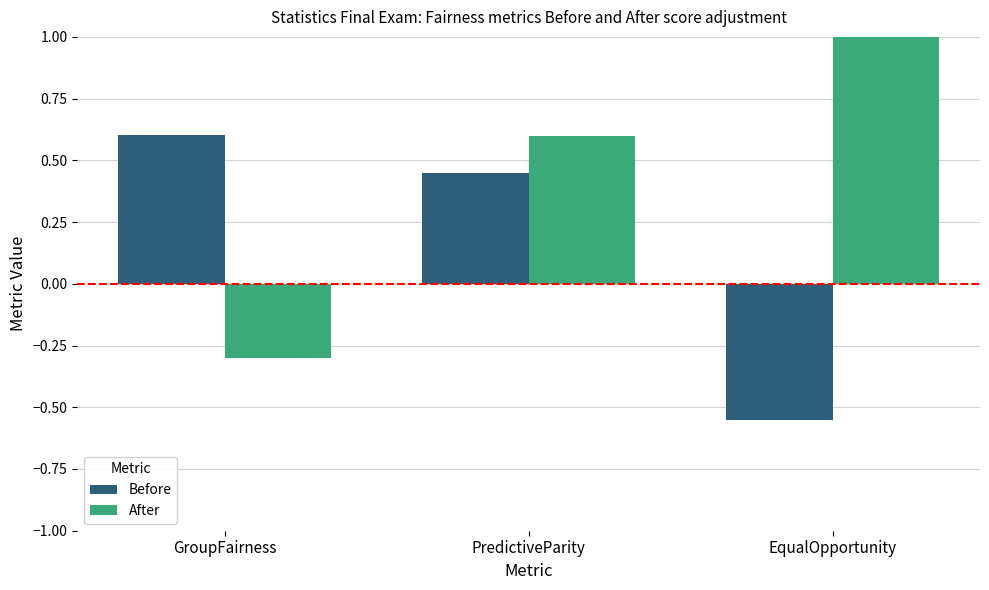

At EqualOpportunity, list the series in order from smallest to largest.

Before, After